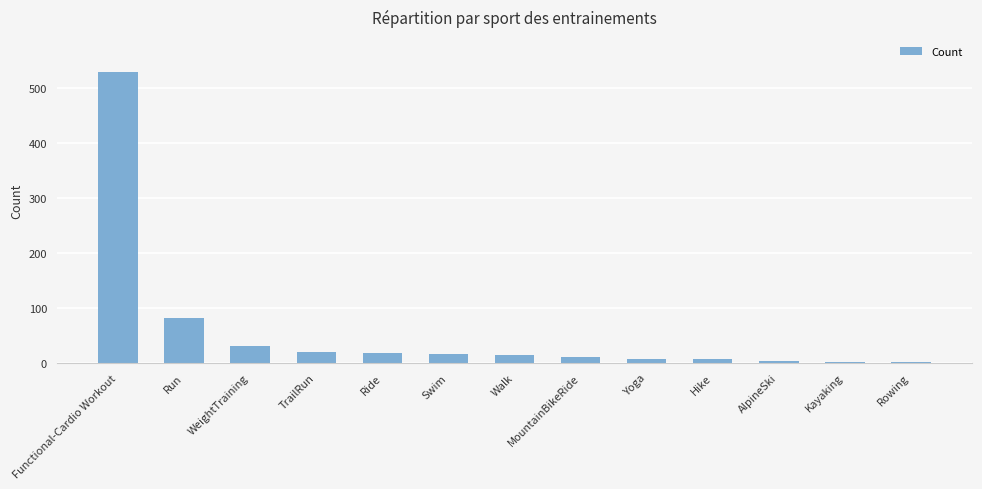

Read the value at Run.

82